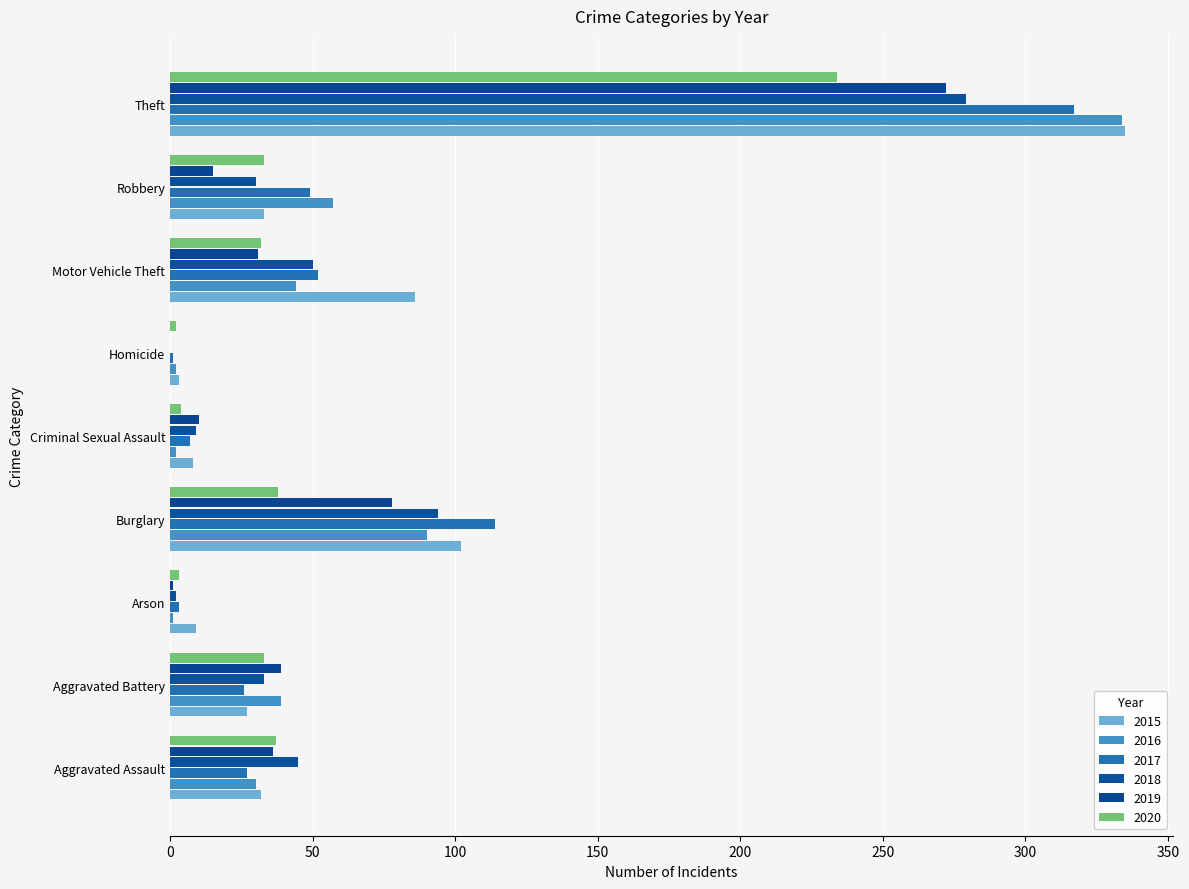

Reading right to left, transcribe all the data shown in this chart.

2015: Theft=335	Robbery=33	Motor Vehicle Theft=86	Homicide=3	Criminal Sexual Assault=8	Burglary=102	Arson=9	Aggravated Battery=27	Aggravated Assault=32
2016: Theft=334	Robbery=57	Motor Vehicle Theft=44	Homicide=2	Criminal Sexual Assault=2	Burglary=90	Arson=1	Aggravated Battery=39	Aggravated Assault=30
2017: Theft=317	Robbery=49	Motor Vehicle Theft=52	Homicide=1	Criminal Sexual Assault=7	Burglary=114	Arson=3	Aggravated Battery=26	Aggravated Assault=27
2018: Theft=279	Robbery=30	Motor Vehicle Theft=50	Homicide=0	Criminal Sexual Assault=9	Burglary=94	Arson=2	Aggravated Battery=33	Aggravated Assault=45
2019: Theft=272	Robbery=15	Motor Vehicle Theft=31	Homicide=0	Criminal Sexual Assault=10	Burglary=78	Arson=1	Aggravated Battery=39	Aggravated Assault=36
2020: Theft=234	Robbery=33	Motor Vehicle Theft=32	Homicide=2	Criminal Sexual Assault=4	Burglary=38	Arson=3	Aggravated Battery=33	Aggravated Assault=37